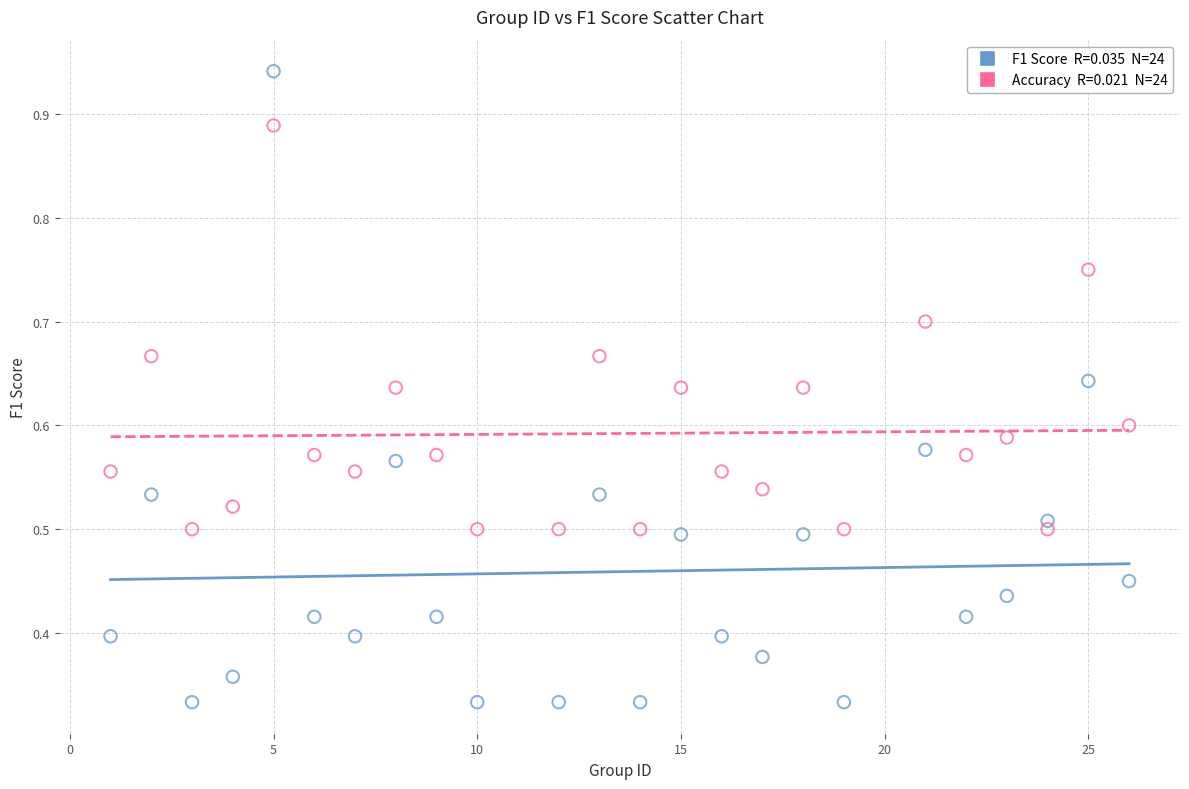

Count the number of points in this scatter plot.

48